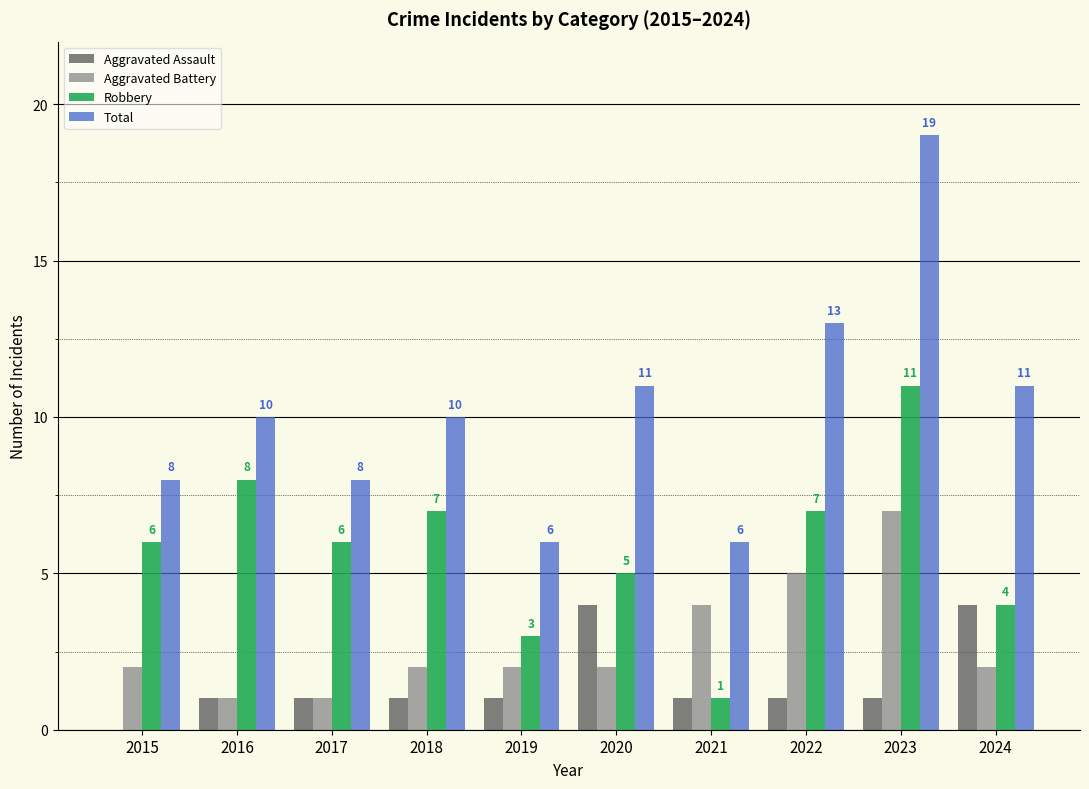

What is the approximate value of Robbery at 2020, to the nearest 5?

5